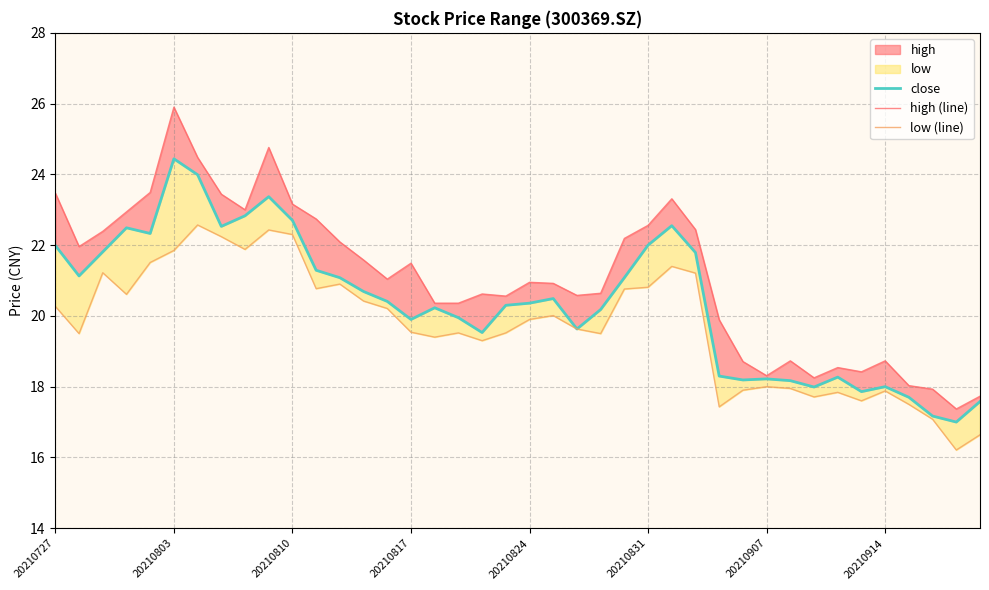

How many categories are shown in the chart?

40